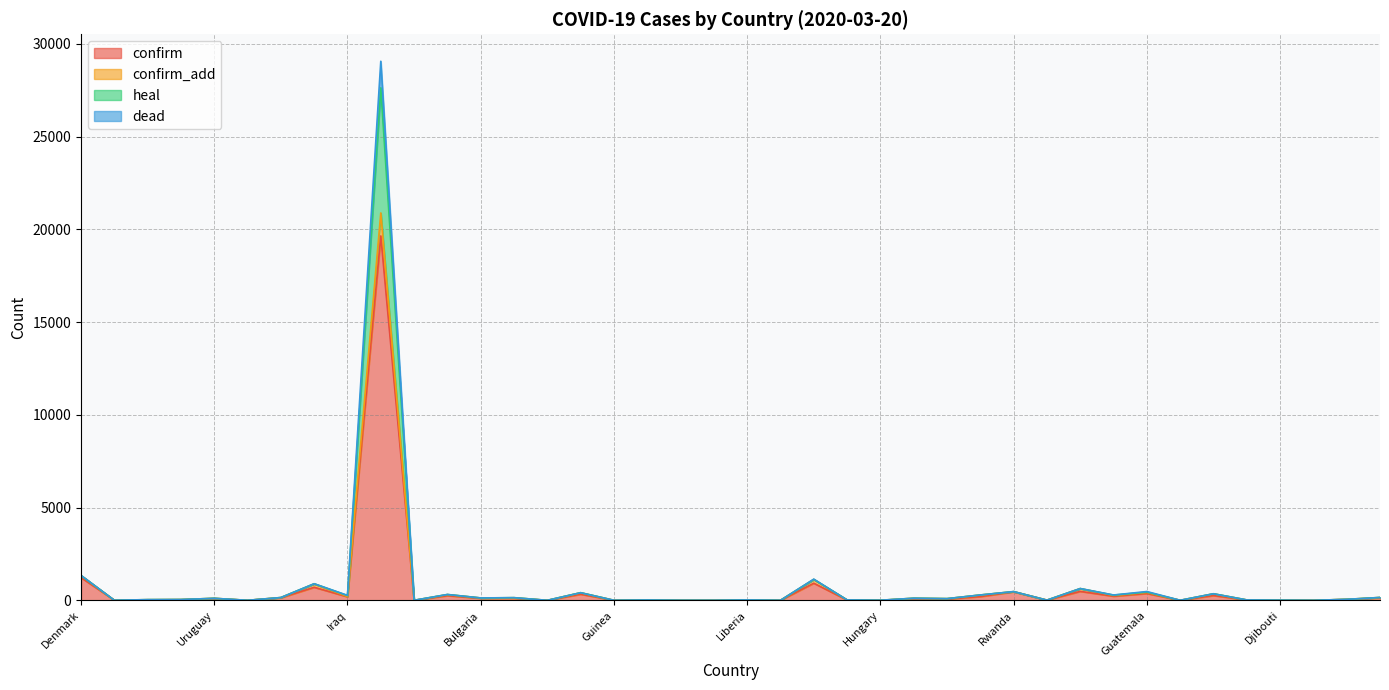

What is the minimum value shown in the chart?

1